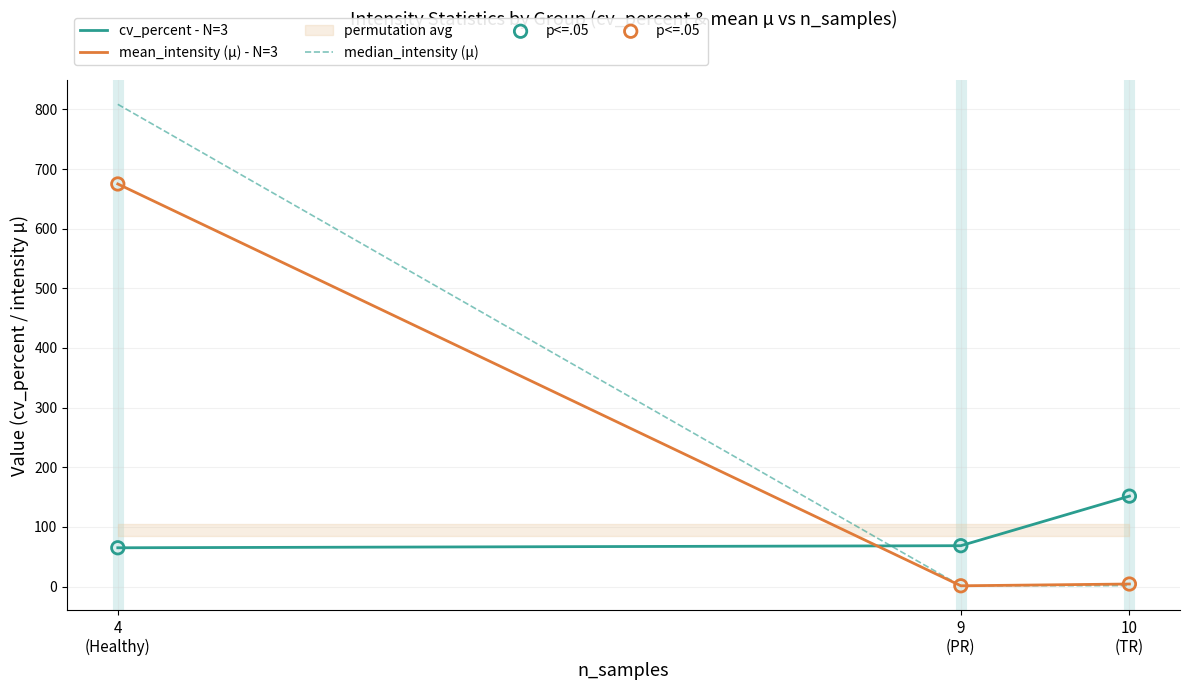

What is the highest value of the mean_intensity (µ) - N=3 series?

674.9